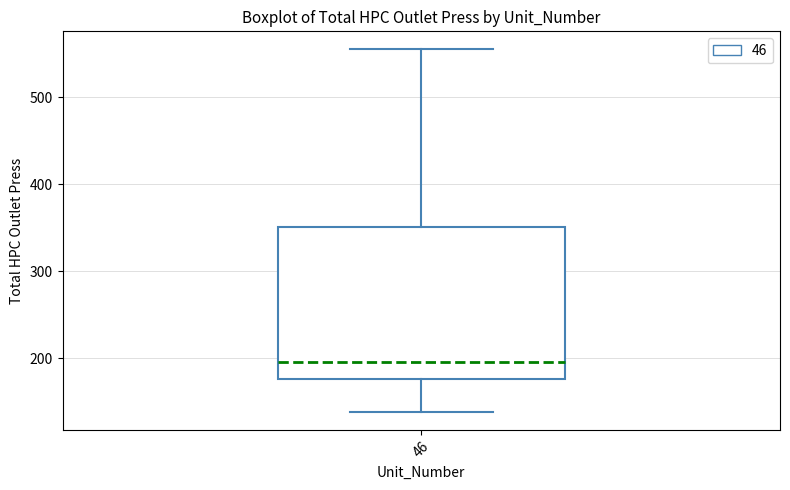

Transcribe this box plot: give where the median line is, the range the box spans, and where the two whiskers end, as read against the y-axis. The values are not printed on the chart, so give them approximately, as read against the axis.

median 200, box 180 to 350, whiskers 140 to 560